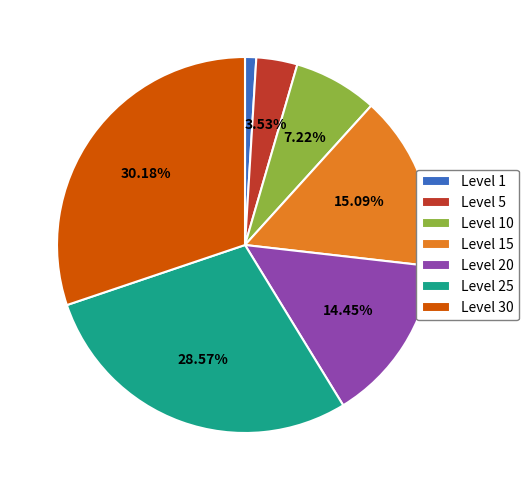

What is the largest slice in the pie chart?

Level 30